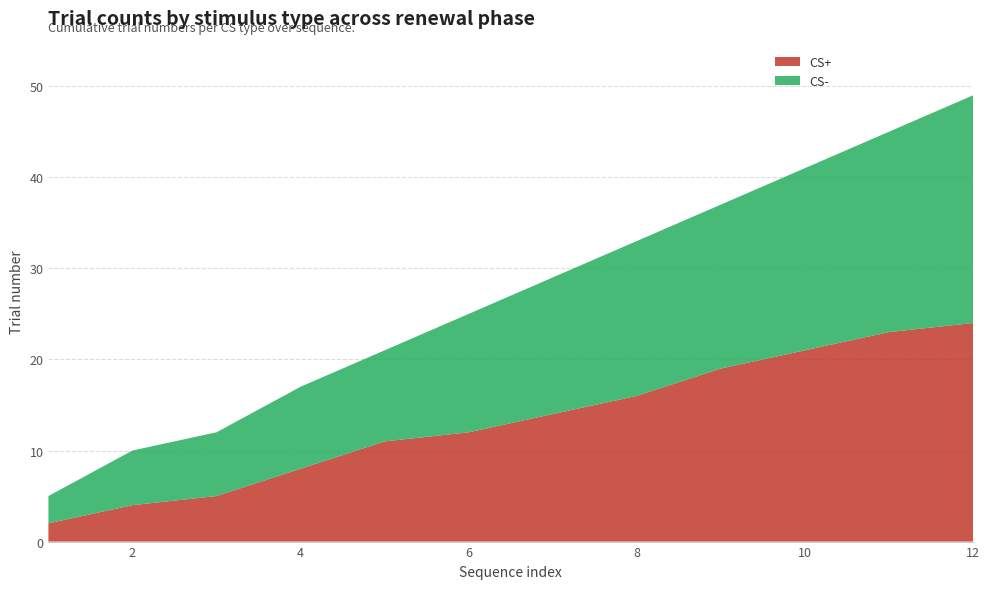

Reading left to right, transcribe all the data shown in this chart.

CS+: 1=2	2=4	3=5	4=8	5=11	6=12	7=14	8=16	9=19	10=21	11=23	12=24
CS-: 1=3	2=6	3=7	4=9	5=10	6=13	7=15	8=17	9=18	10=20	11=22	12=25